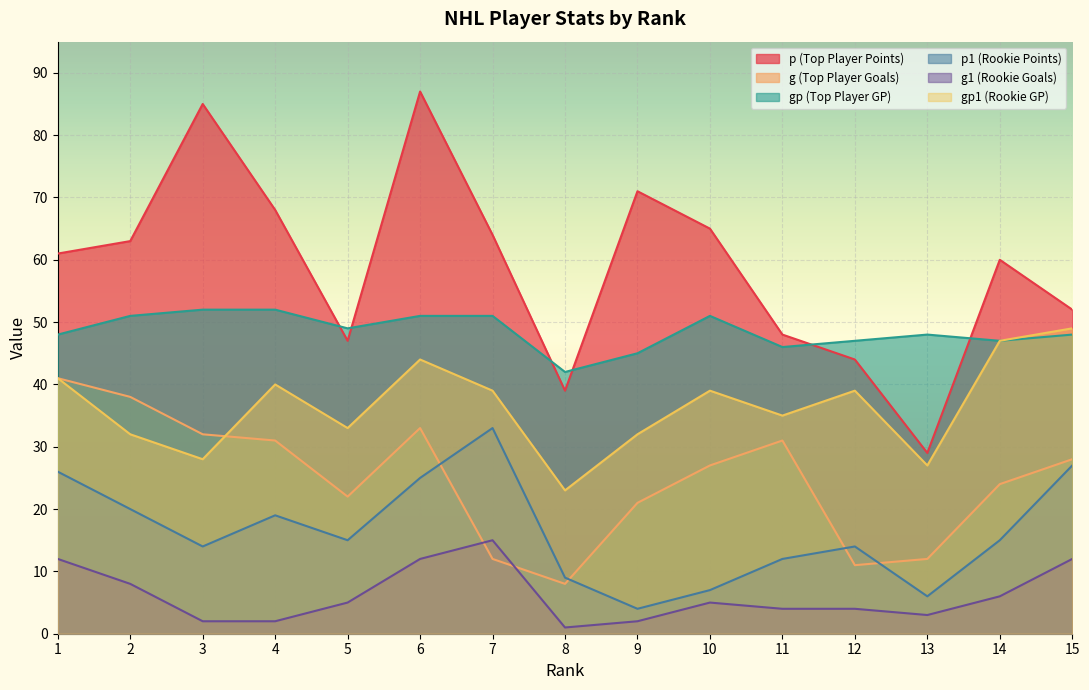

How many lines are shown in the chart?

6